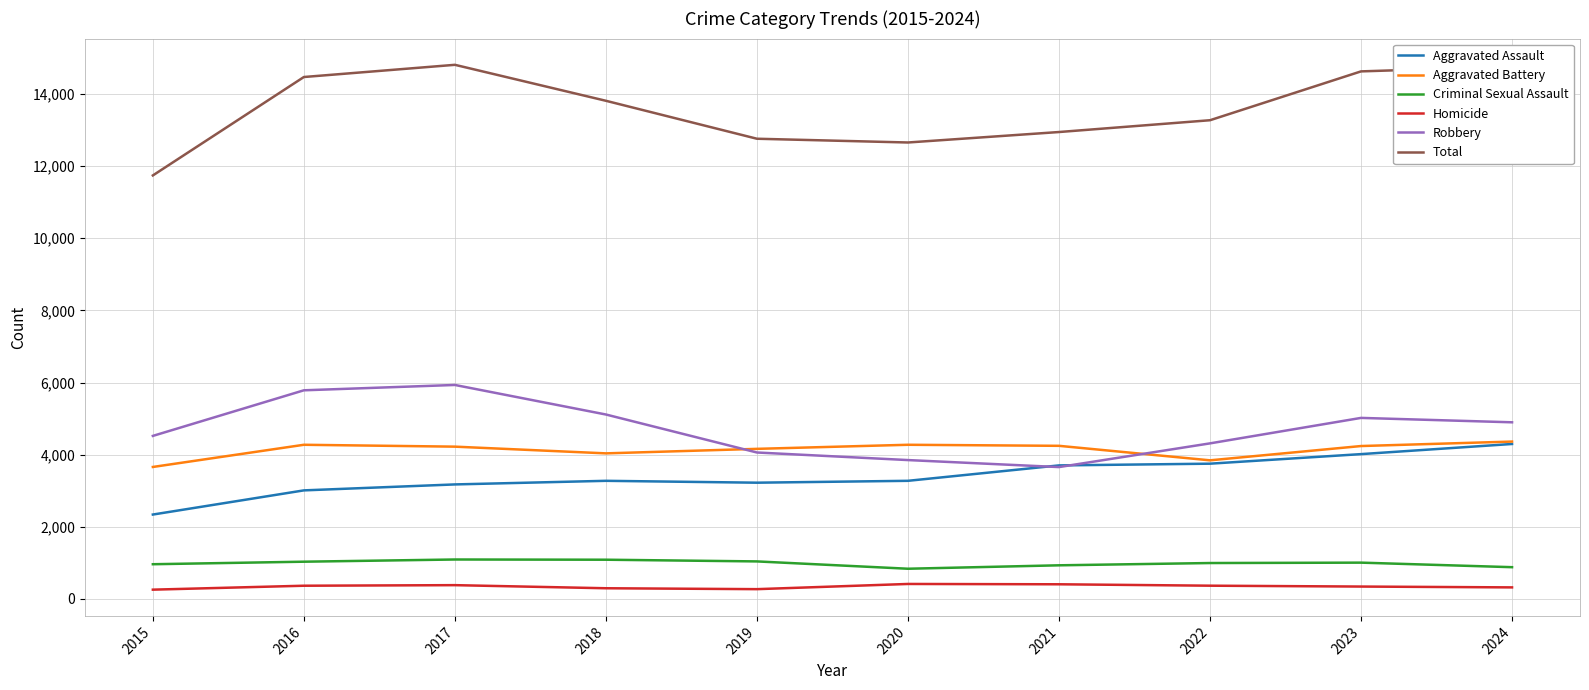

What value does the Robbery series have at 2017, to the nearest 100?

5900